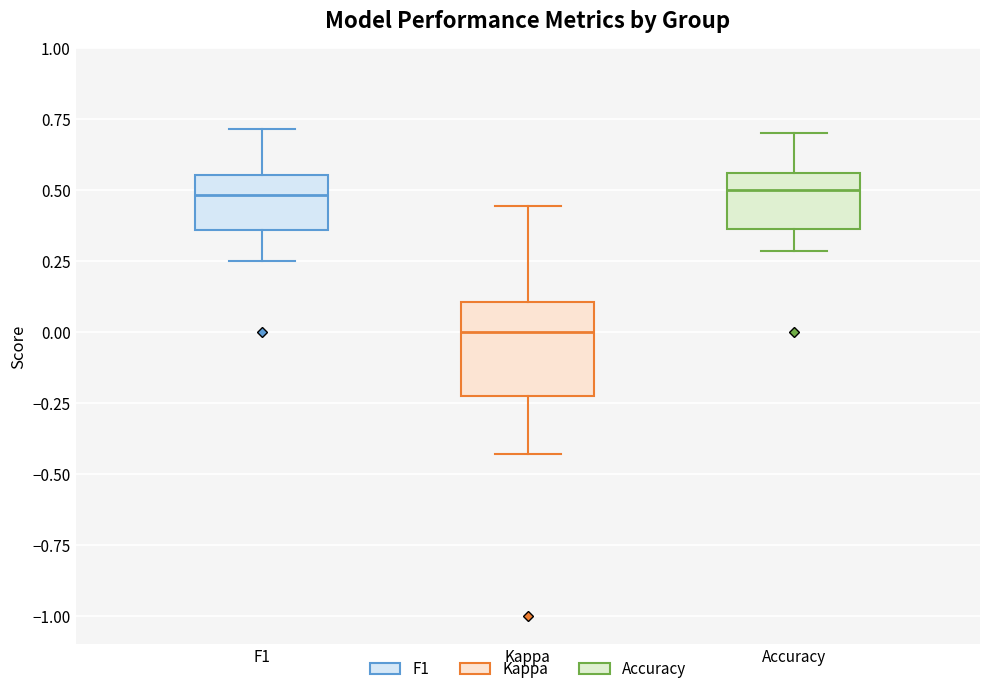

Reading left to right, transcribe this box plot: for each box, give where its median line is, the range the box spans, and where its two whiskers end, as read against the y-axis. The values are not printed on the chart, so give them approximately, as read against the axis.

F1: median 0.50, box 0.35 to 0.55, whiskers 0.25 to 0.70
Kappa: median 0.00, box -0.25 to 0.10, whiskers -0.45 to 0.45
Accuracy: median 0.50, box 0.35 to 0.55, whiskers 0.30 to 0.70